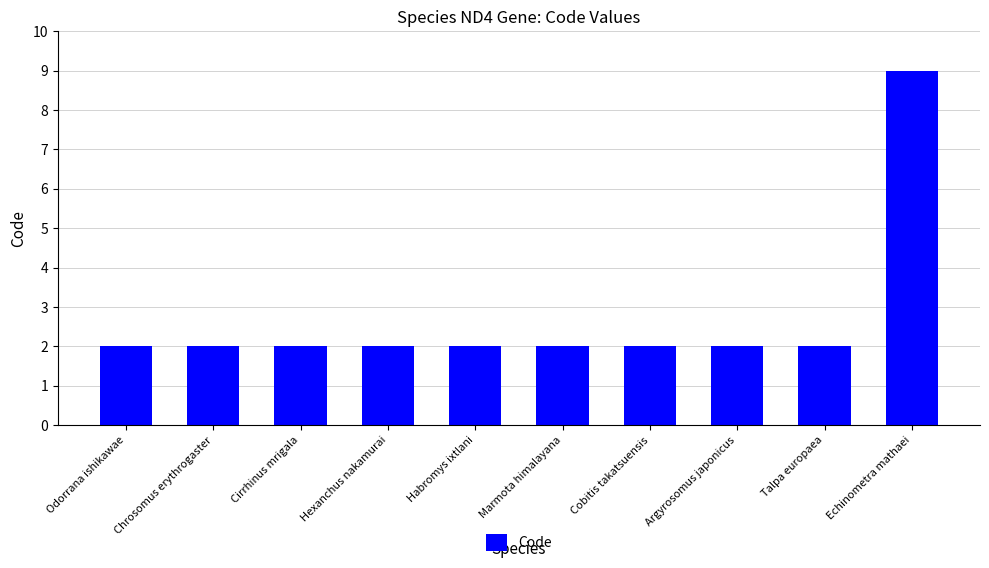

The value at Marmota himalayana is 2. True or false?

True